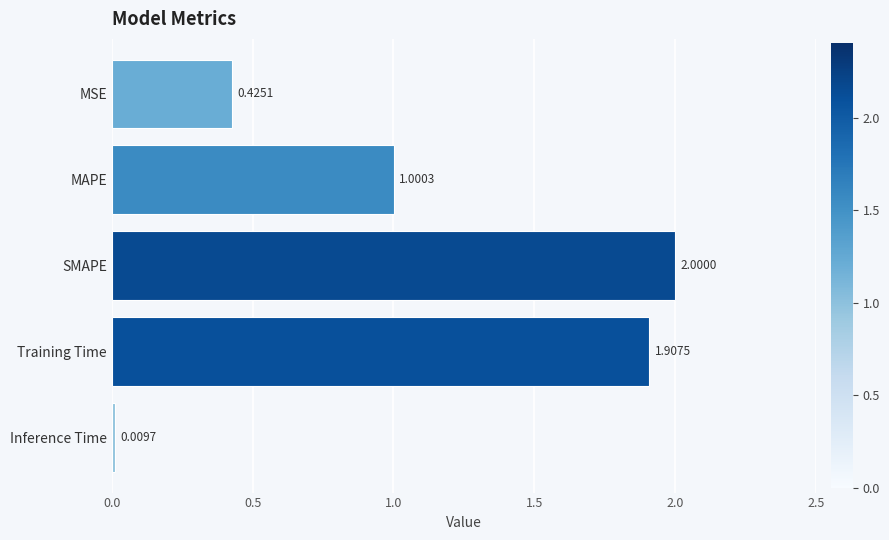

Which label corresponds to the smallest value in the chart?

Inference Time